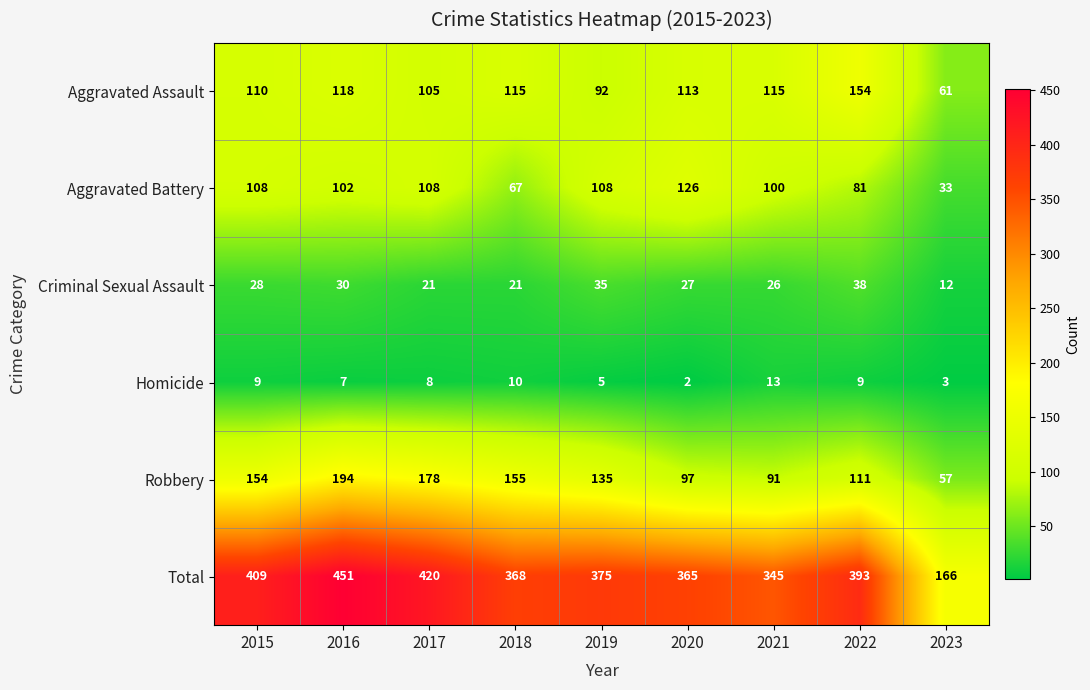

What is the difference between the Total values at 2015 and 2019?

34